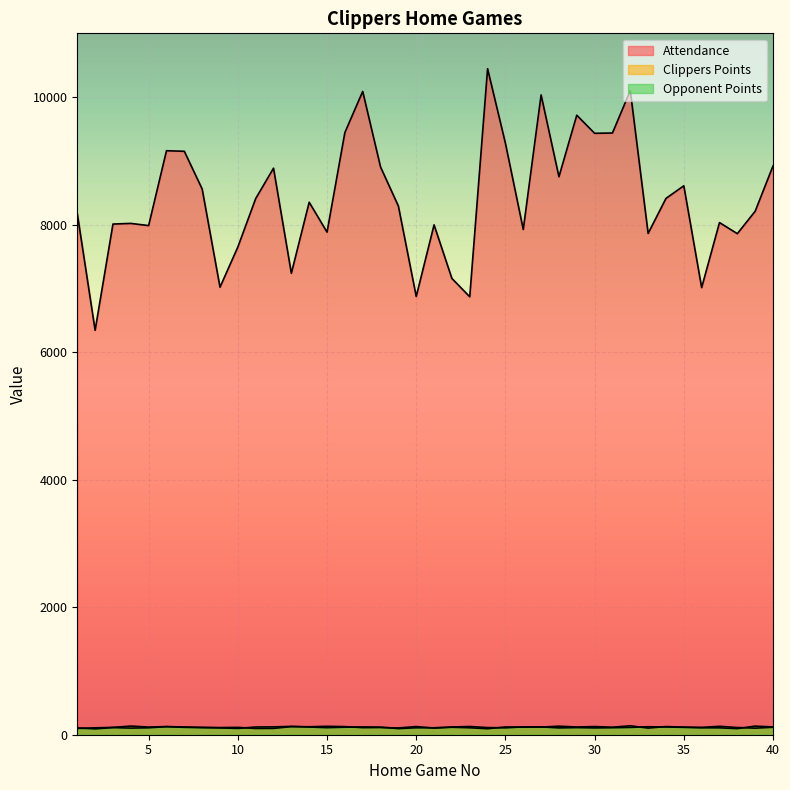

What is the minimum value for clippers_points?

94